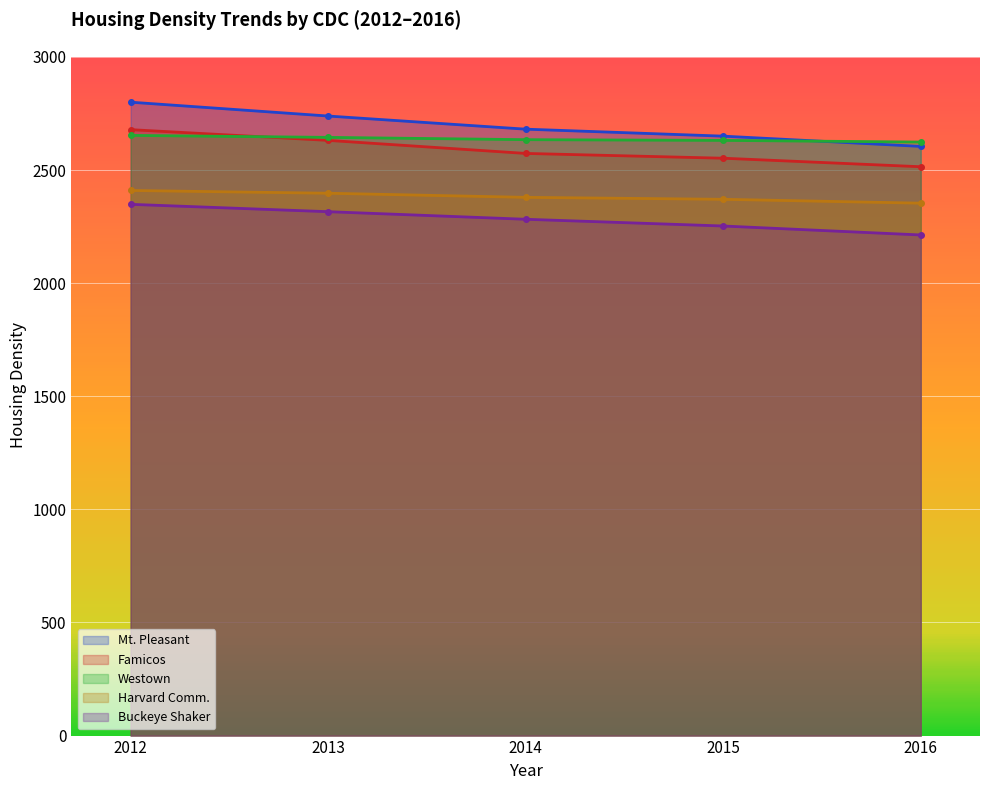

How many lines are shown in the chart?

5